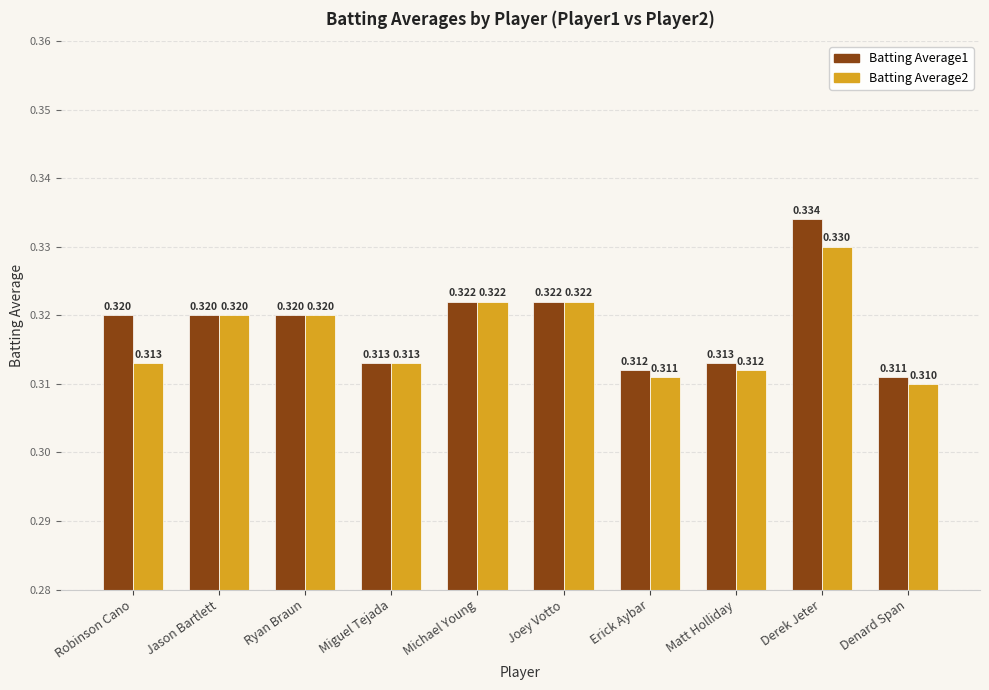

At which label does Batting Average2 reach its minimum?

Denard Span